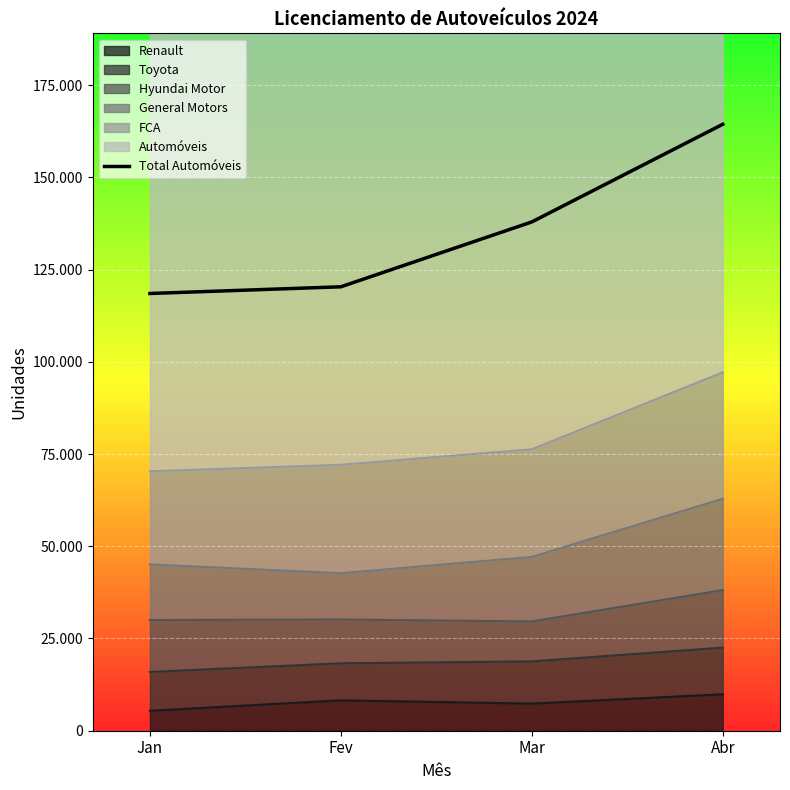

What is the value of the 3rd point from the left?

137918